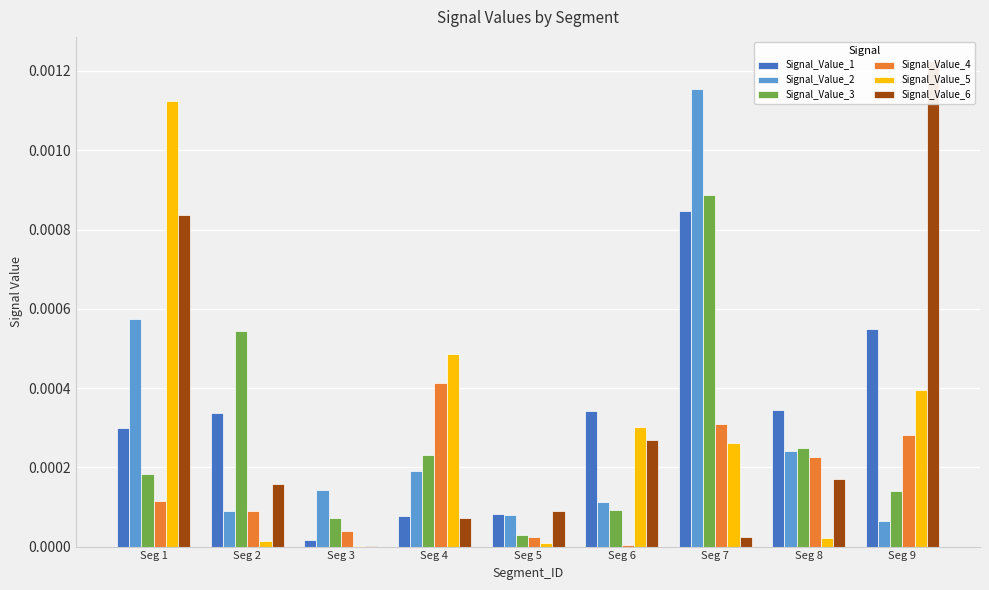

At which category is the sum across all series the highest?

Seg 7